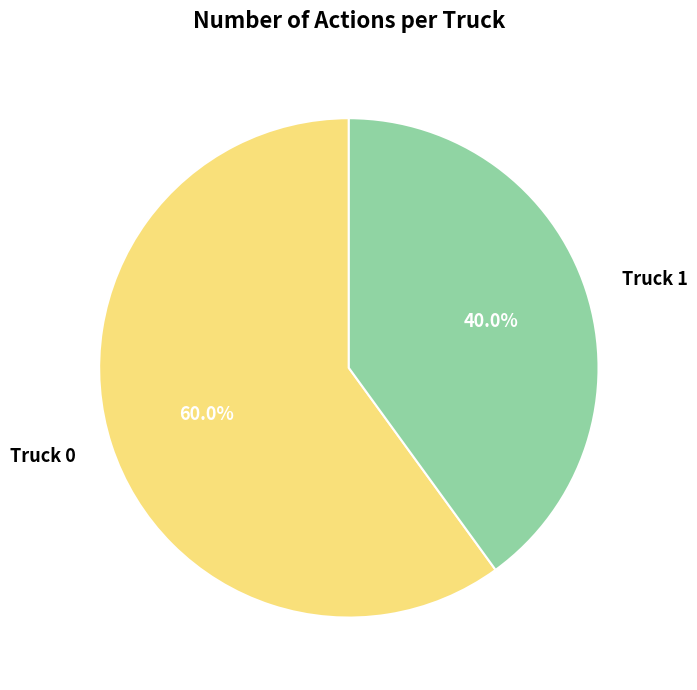

To the nearest percent, what is the average slice percentage?

50%